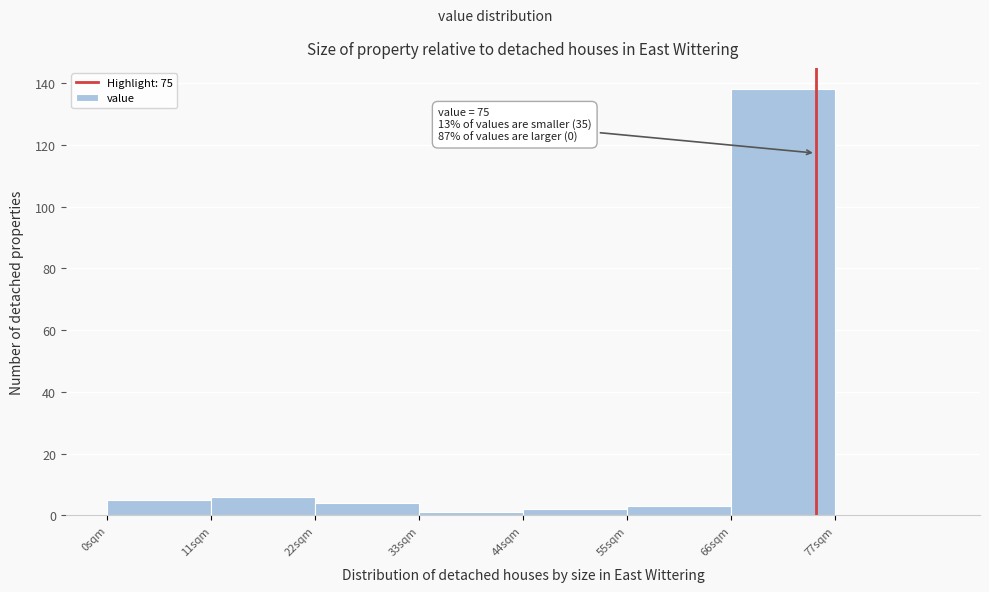

Over which range of the x-axis is the bar tallest?

66 to 77